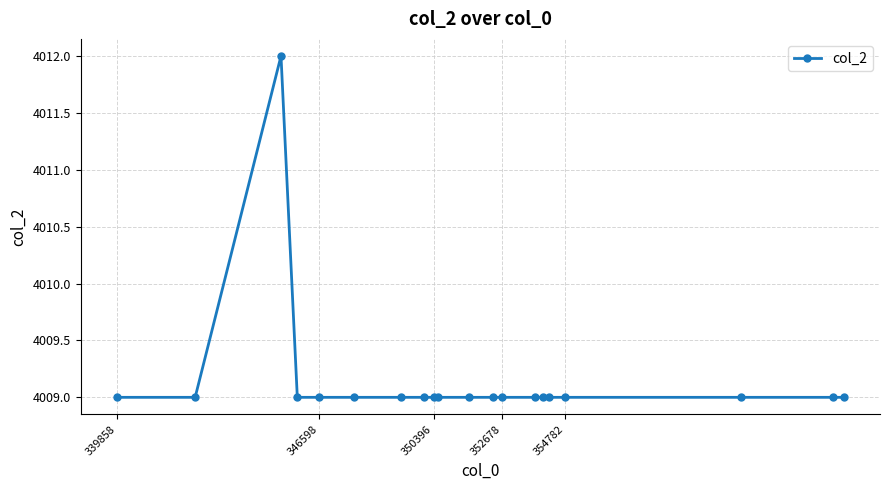

Reading left to right, what are all the values shown in this chart?

4009	4009	4012	4009	4009	4009	4009	4009	4009	4009	4009	4009	4009	4009	4009	4009	4009	4009	4009	4009